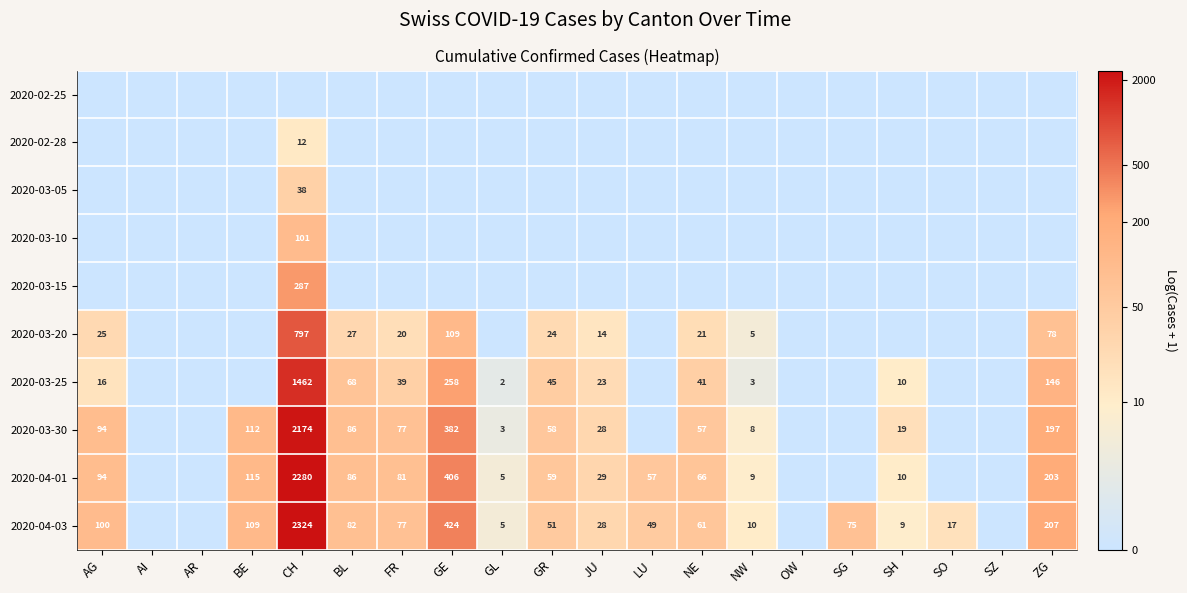

True or false: 2020-03-25 has a value of 36 at BL.

False